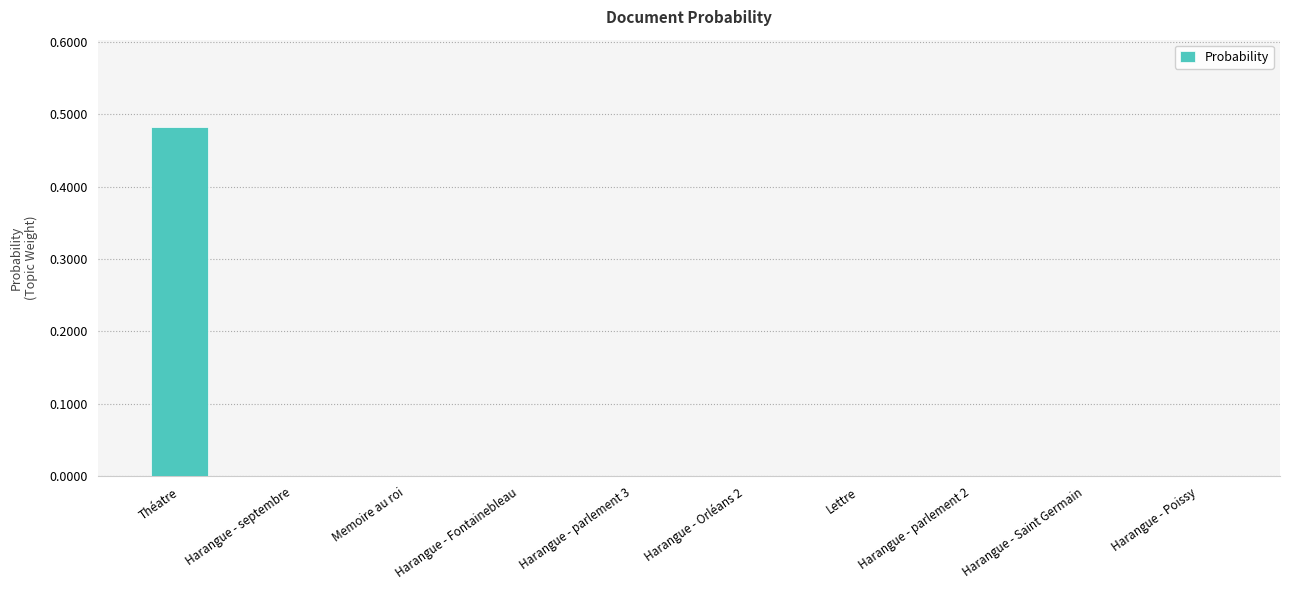

True or false: the data shows -0.3 at Harangue - parlement 3.

False